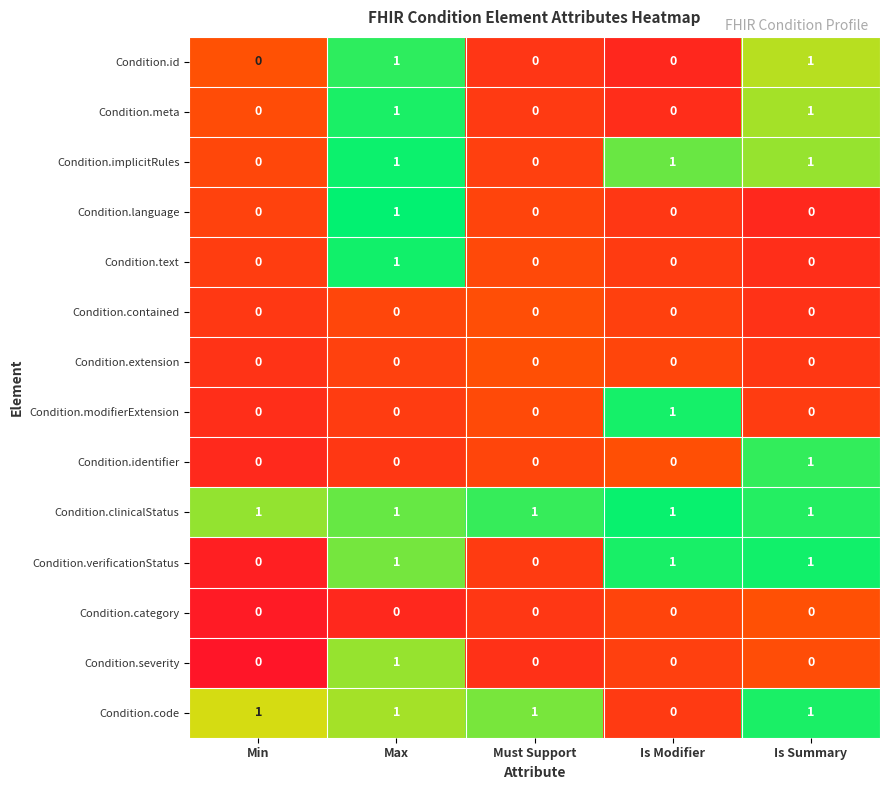

The Condition.code series shows 1 at Max. True or false?

True